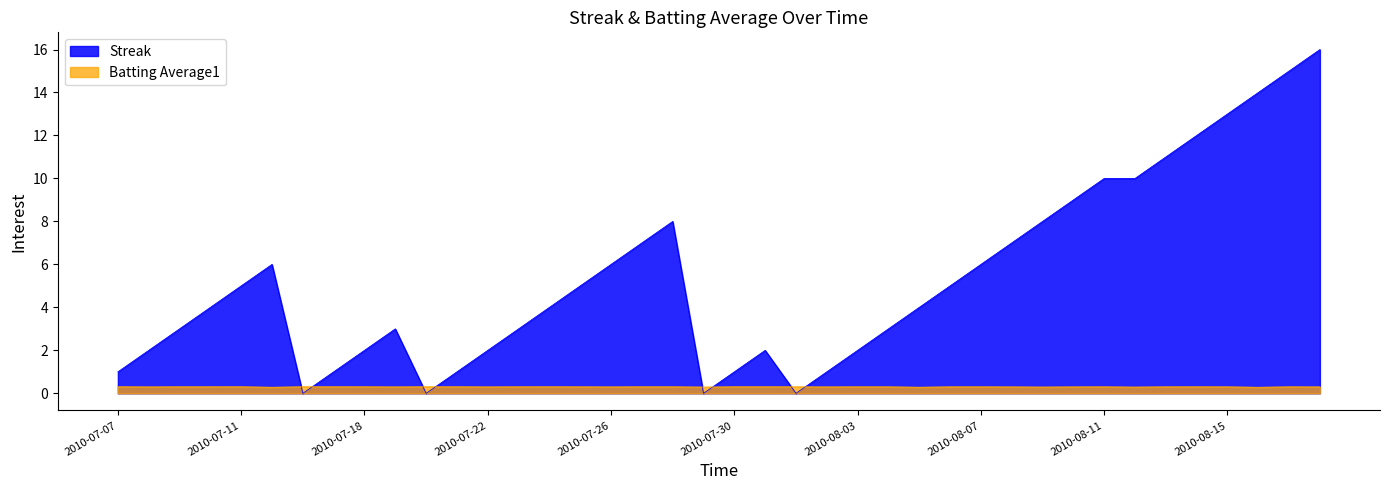

Which has a higher value, 2010-08-15 or 2010-08-18?

2010-08-18